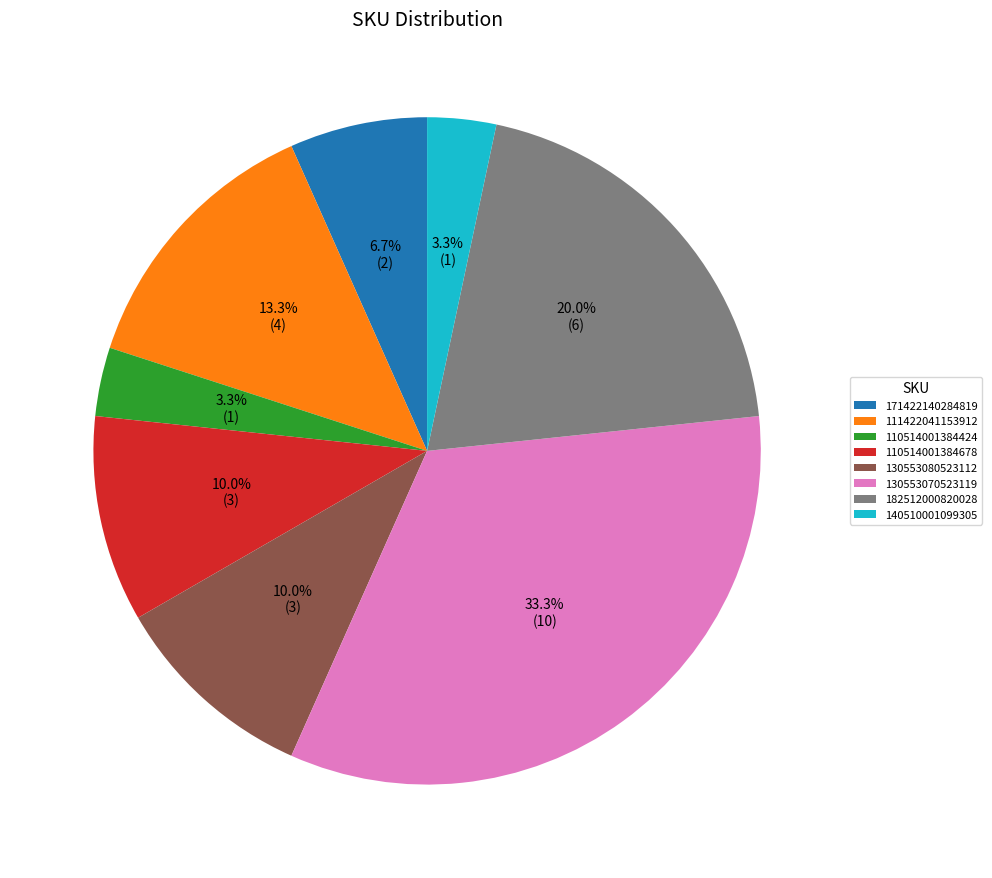

Which slice is the largest?

130553070523119